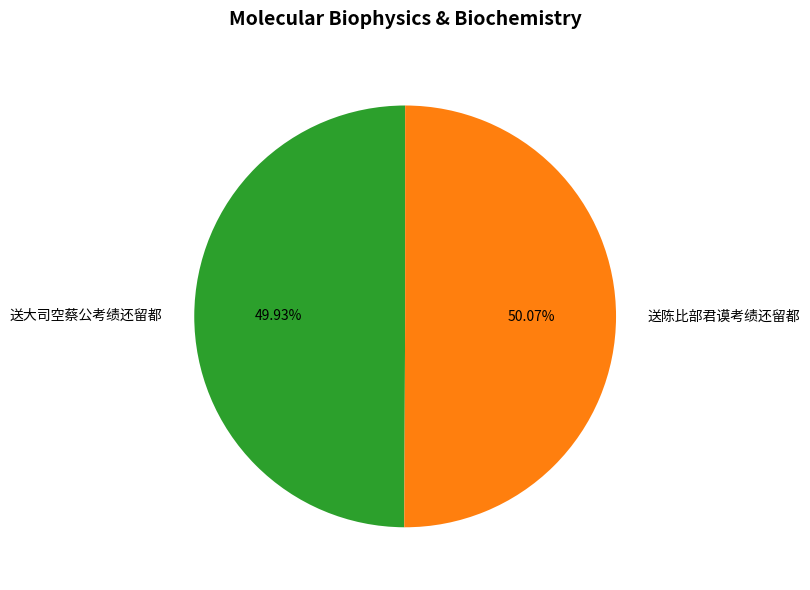

How many slices are in this pie chart?

2